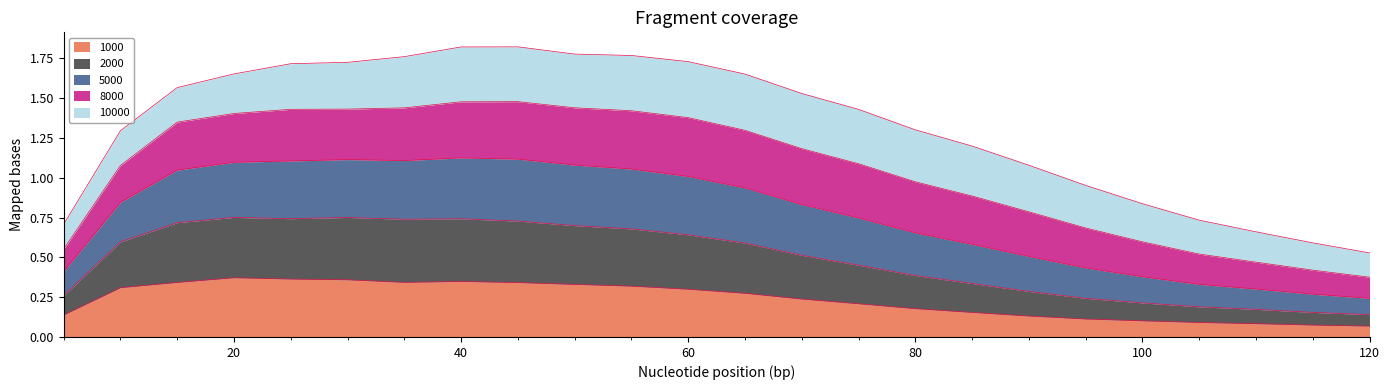

What are all the series names shown in the legend?

1000, 2000, 5000, 8000, 10000